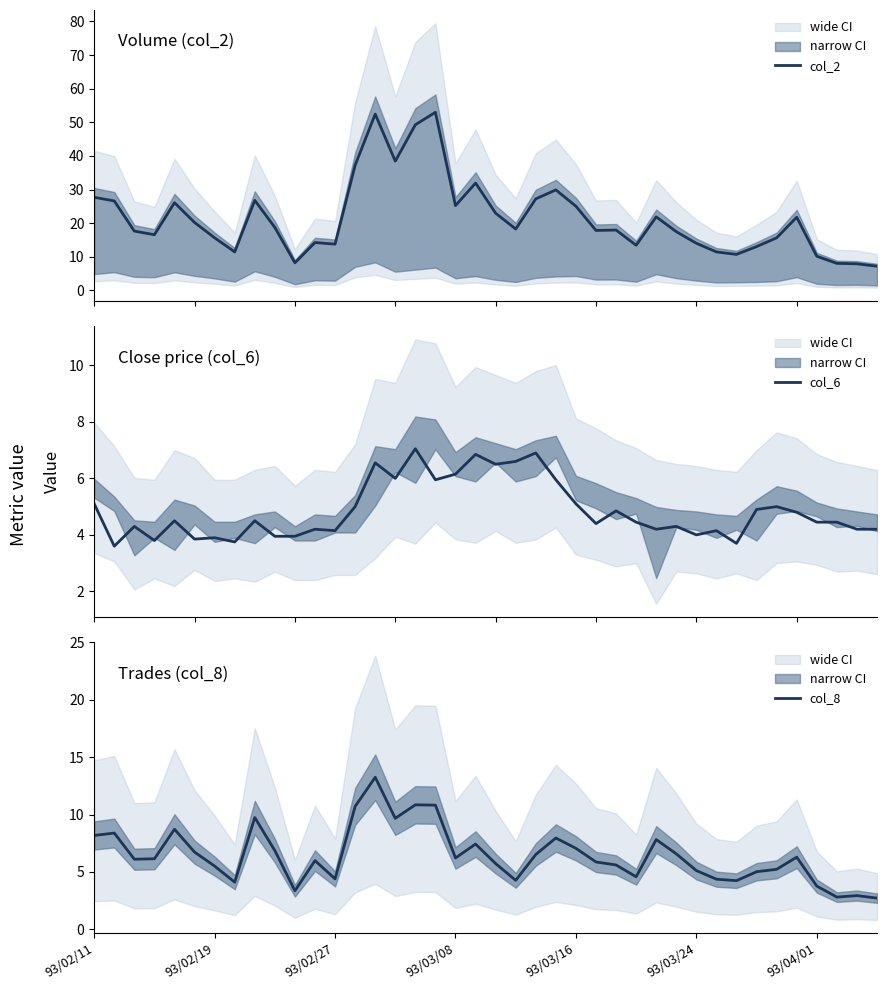

In col_6, how many points are higher than both neighbors (excluding endpoints)?

13